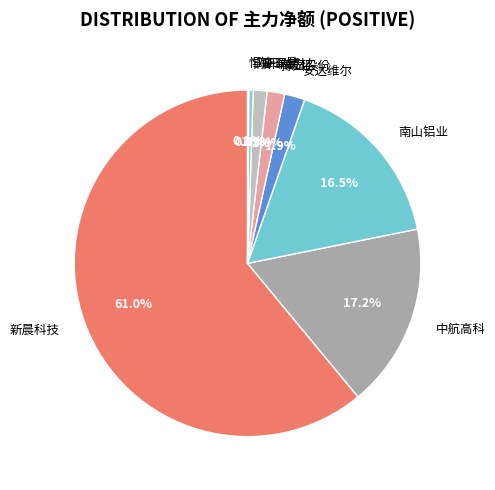

To the nearest percent, what percentage of the pie is 斯瑞新材?

1%